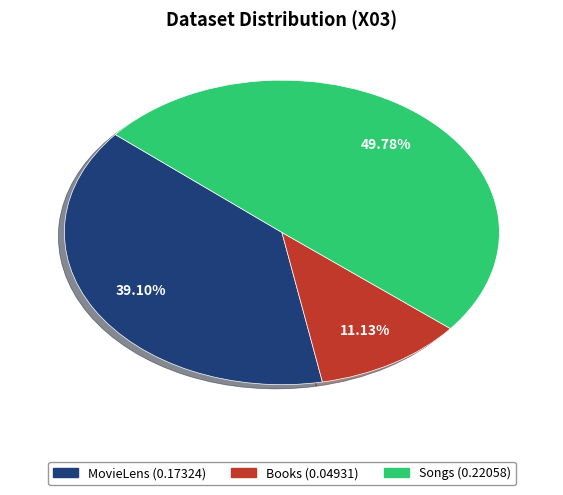

What percentage is the Books slice, to the nearest percent?

11%